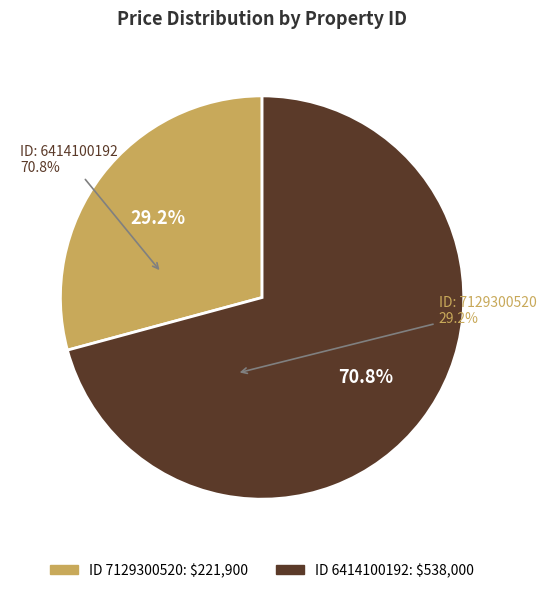

Is there any slice that represents more than half of the pie?

Yes